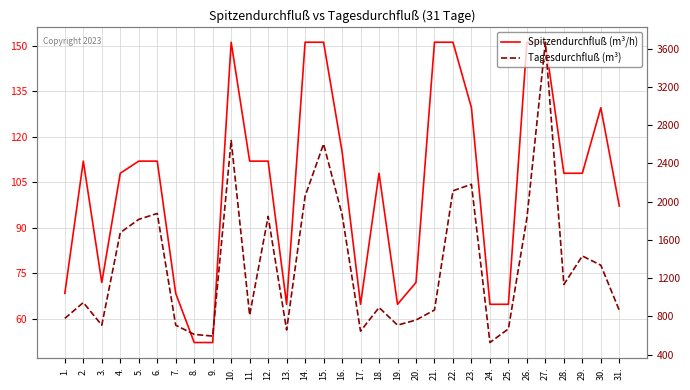

The value of Spitzendurchfluß (m³/h) at 22. is 257.2. True or false?

False